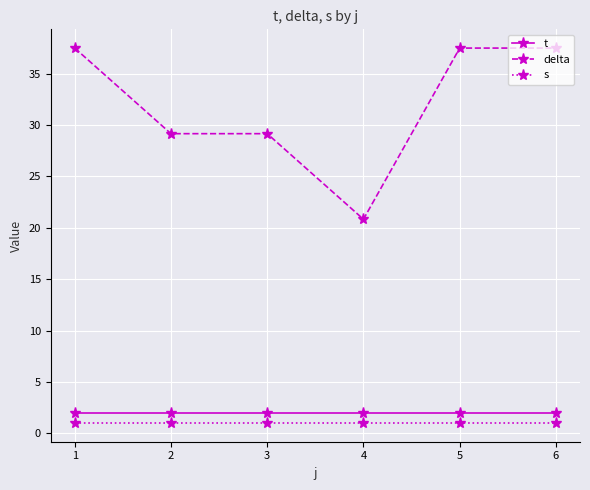

What is the value of the t point at the 3rd from the left?

2.0